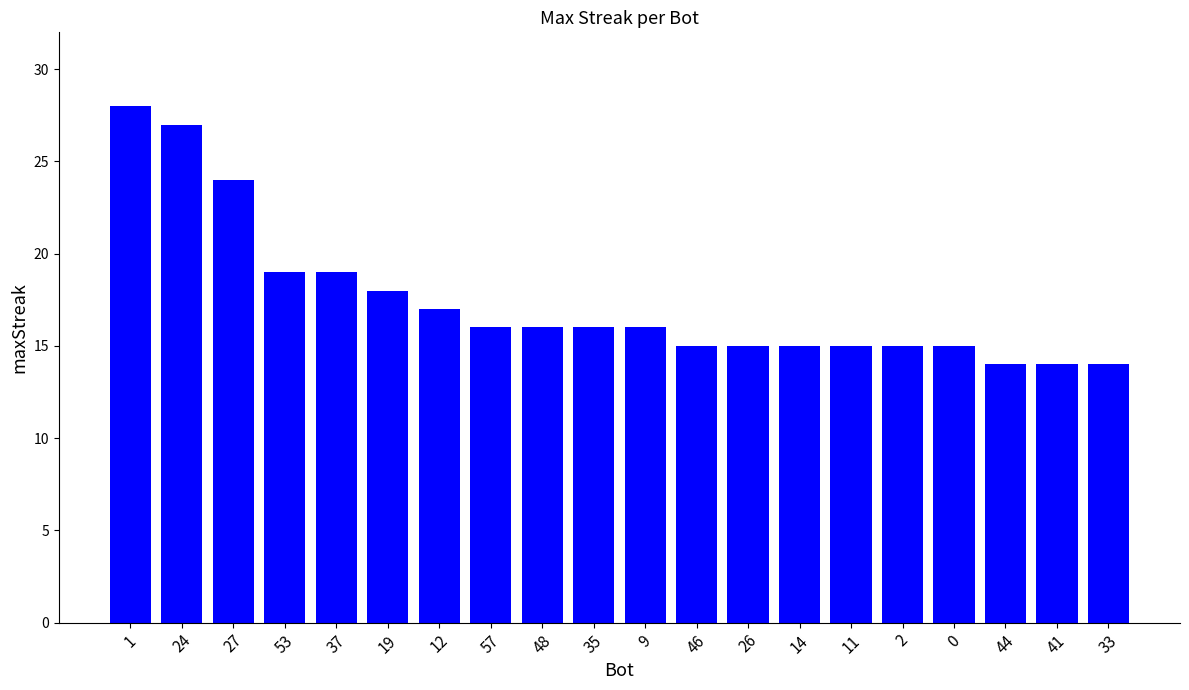

True or false: the data shows 15 at 0.

True